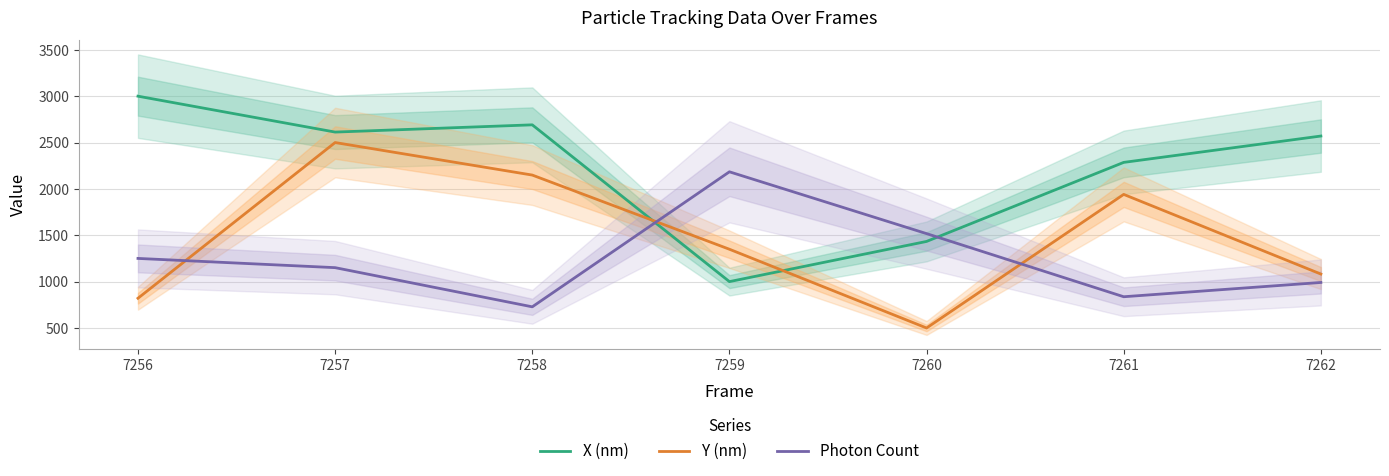

What is the value of the X (nm) point at the 7th from the left?

2570.2